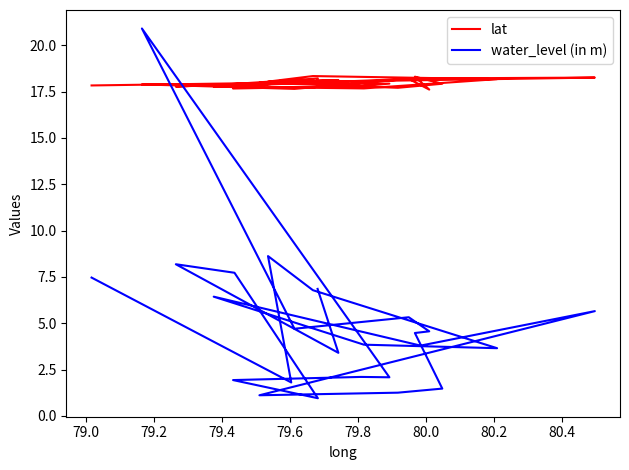

Reading left to right, transcribe all the data shown in this chart.

lat: 17.8	18.0	18.0	18.3	18.2	17.7	17.8	18.2	18.3	18.0	17.7	17.9	18.3	17.6	18.2	17.6	17.9	17.9	17.8	17.7	18.2	17.9	17.8	18.1	18.1
water_level (in m): 7.5	1.8	8.6	6.8	3.6	3.8	6.4	3.8	5.7	1.1	1.2	1.5	4.5	4.6	5.3	4.7	20.9	2.1	2.1	1.9	0.9	7.7	8.2	3.4	6.8